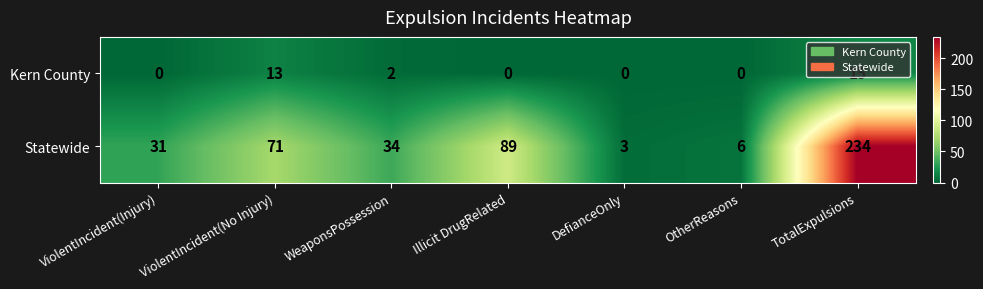

What is the greatest value displayed?

234